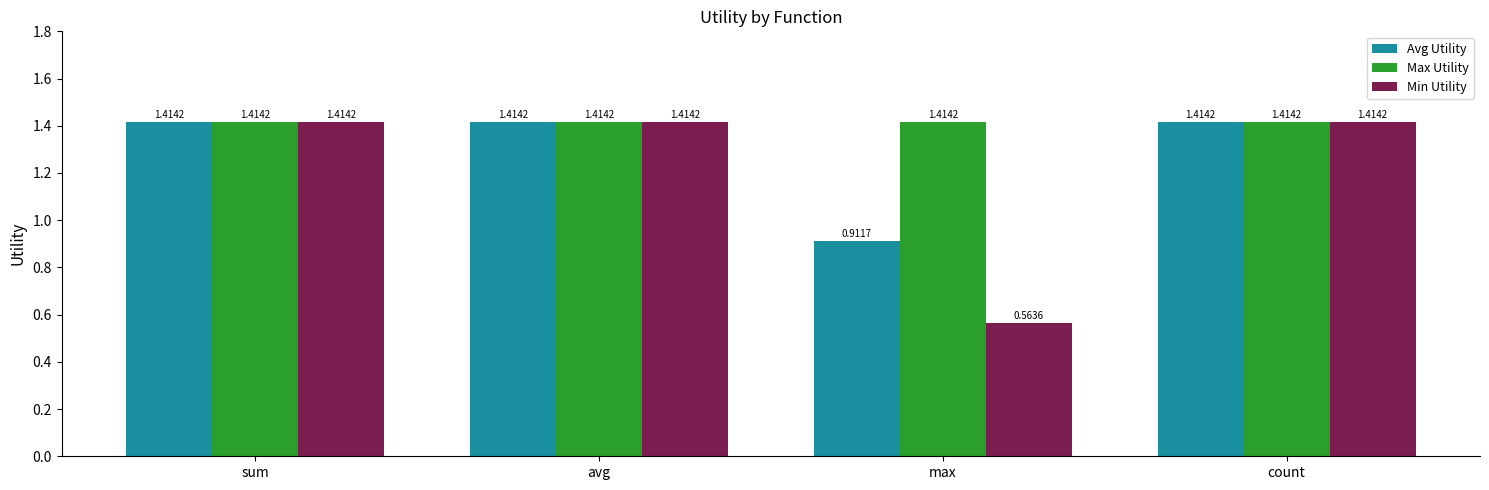

What is the label of the 2nd bar from the left?

avg